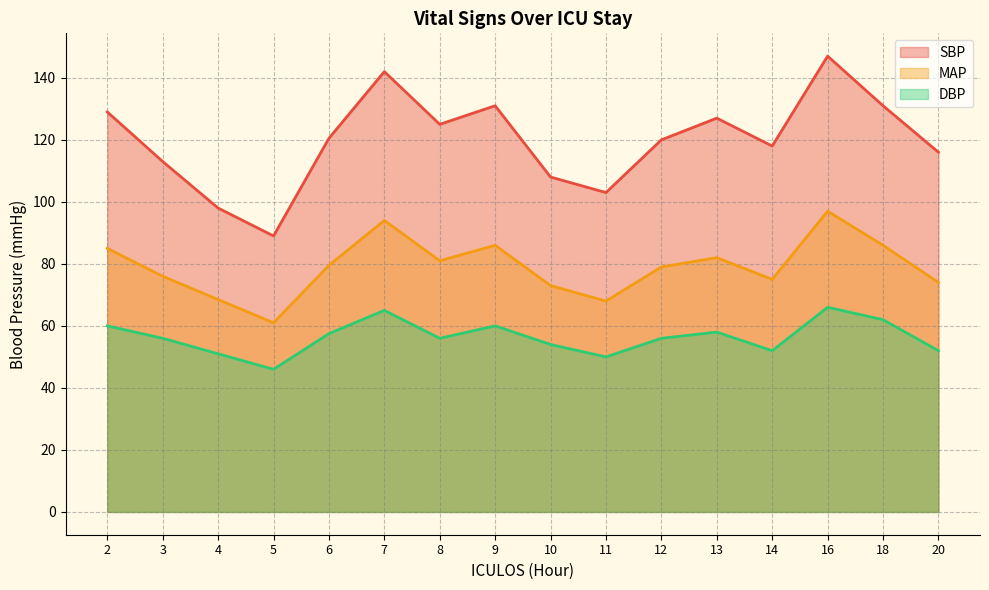

Is the value of DBP at 2 greater than the value of SBP at 16?

No